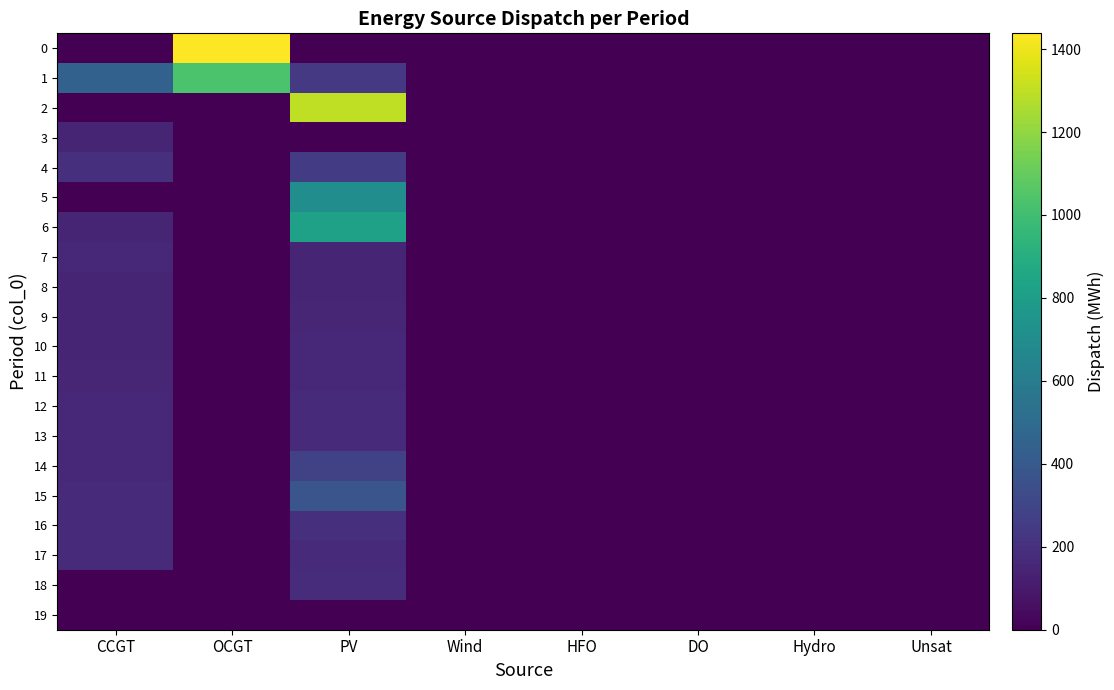

What is the difference between the highest and lowest values at PV?

1299